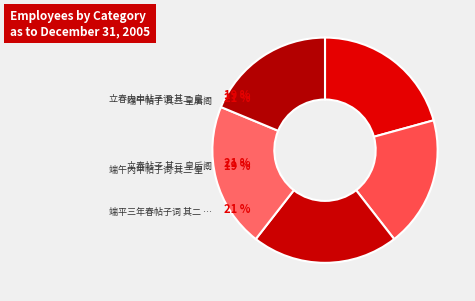

How many slices are in this pie chart?

5